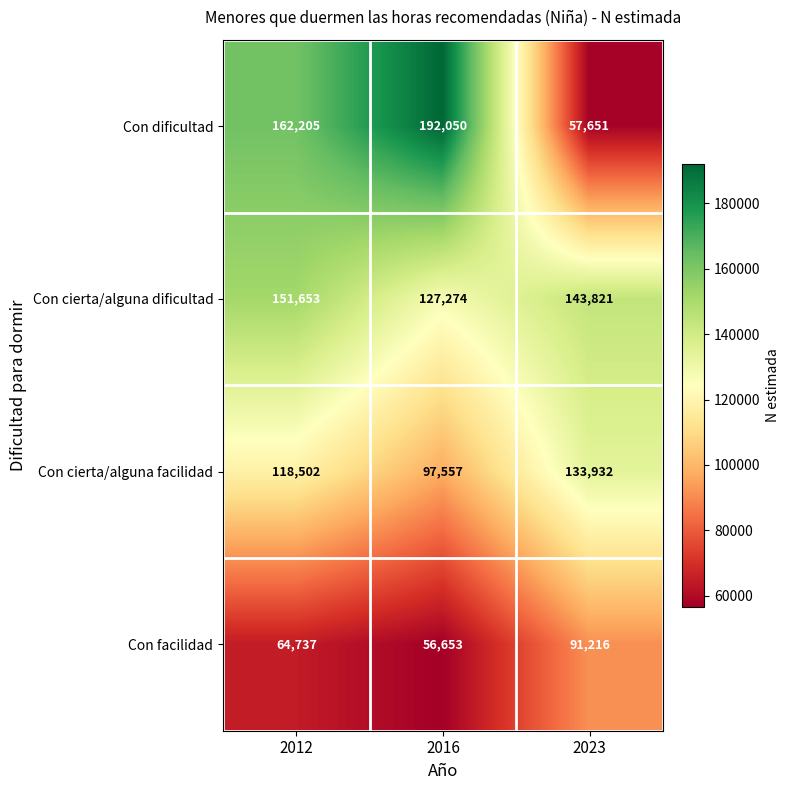

Reading right to left, what are all the values shown in this chart?

Con dificultad: 2023=57651	2016=192050	2012=162205
Con cierta/alguna dificultad: 2023=143821	2016=127274	2012=151653
Con cierta/alguna facilidad: 2023=133932	2016=97557	2012=118502
Con facilidad: 2023=91216	2016=56653	2012=64737